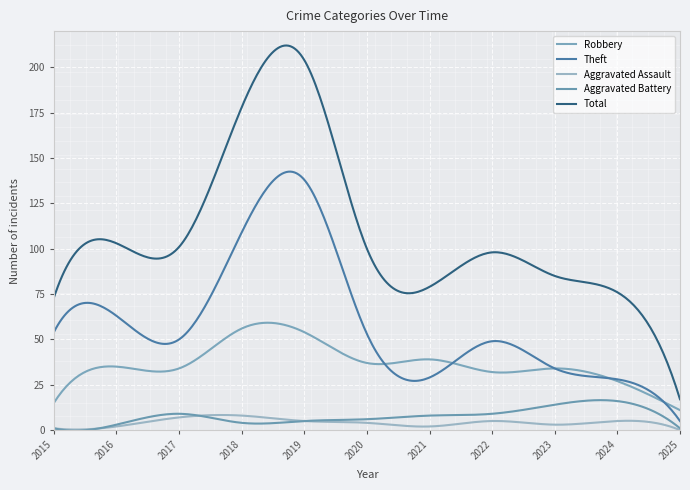

At which label is Aggravated Assault closest to 4?

2020